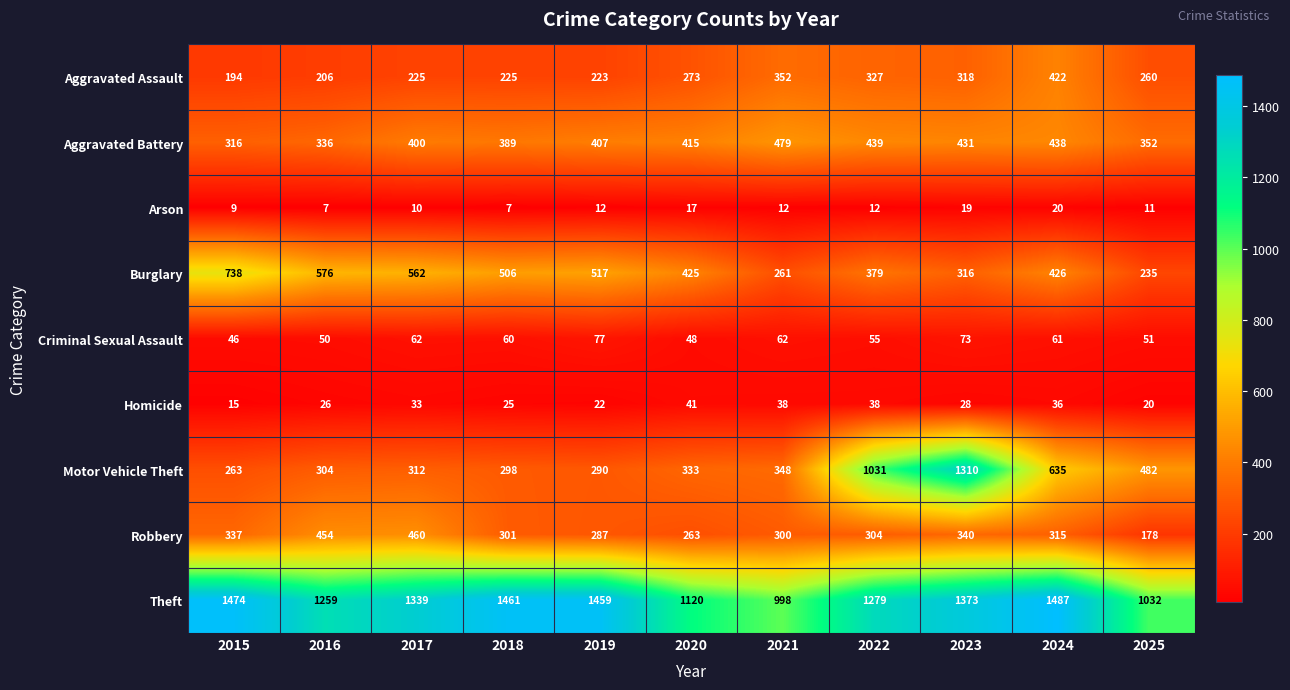

How many data points does each series have?

11